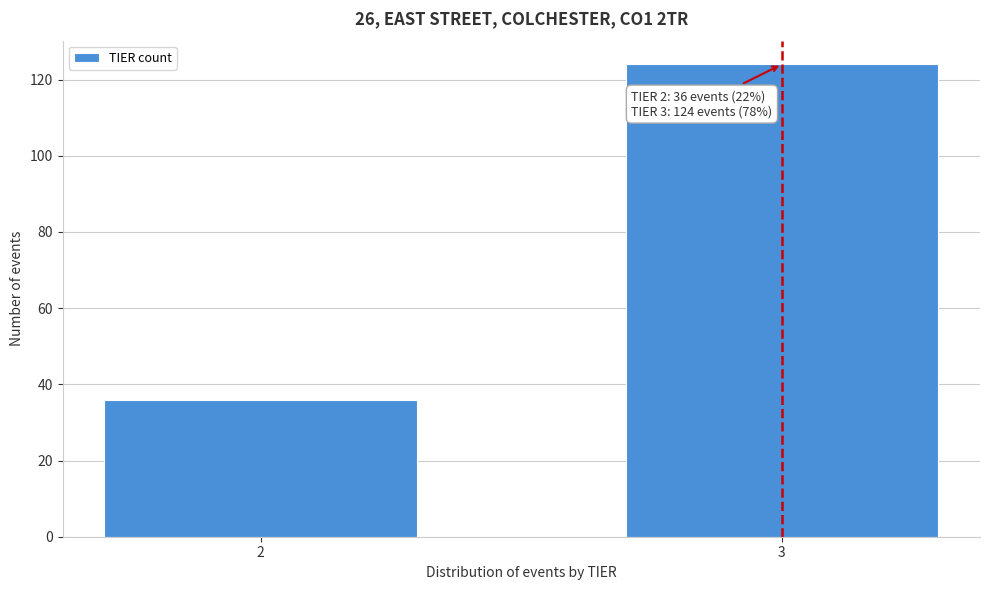

Reading right to left, what are all the values shown in this chart?

3=124	2=36